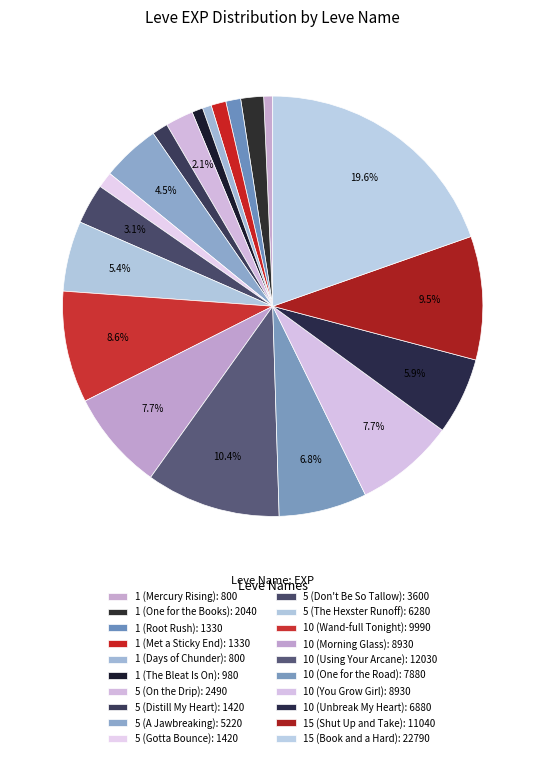

How many slices are in this pie chart?

20